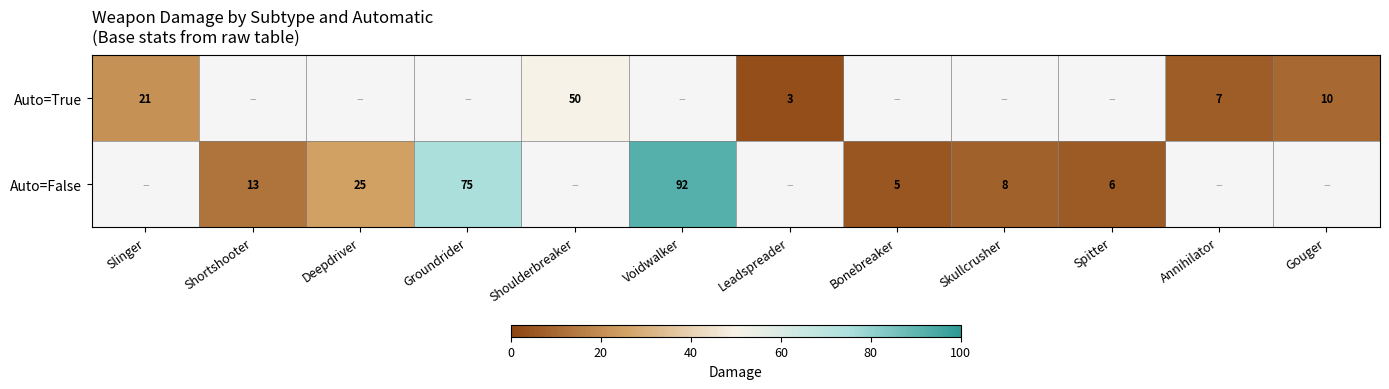

Is it true that Auto=False equals 3 at Spitter?

False